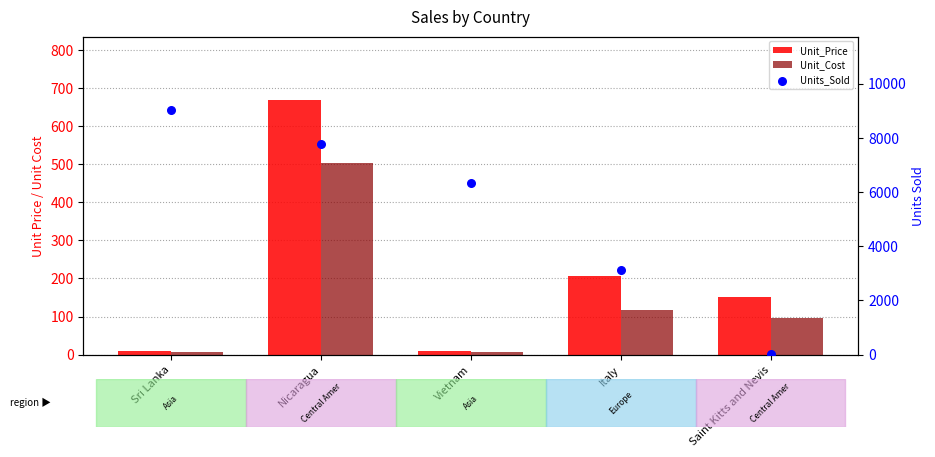

Which series has the widest spread of Y values?

Units_Sold